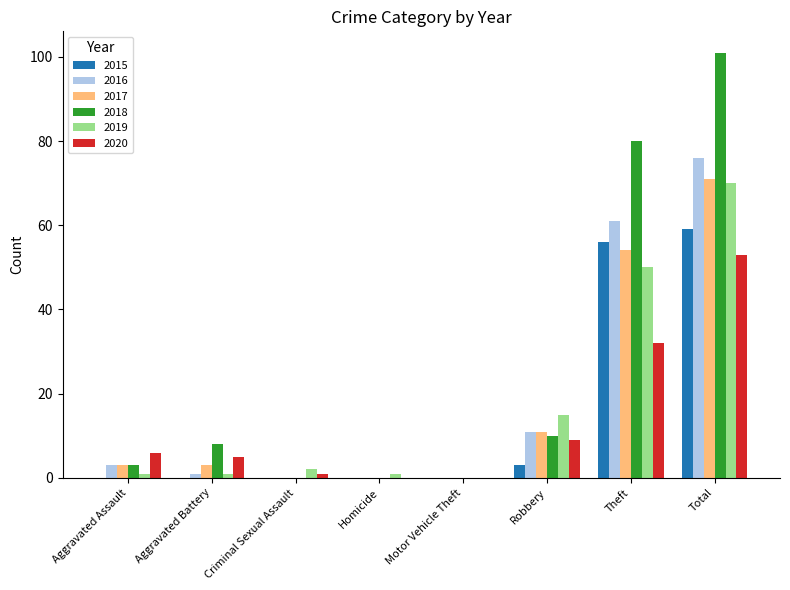

Where is 2017 nearest to the value 35?

Theft